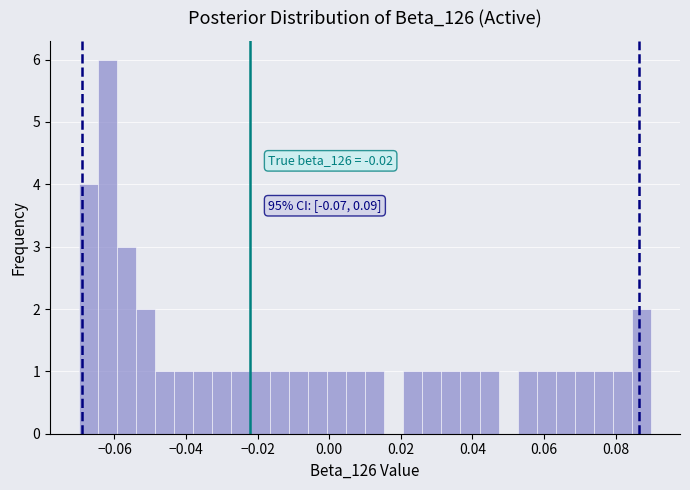

Around what value on the x-axis is the tallest bar? Give the approximate position of its centre, as read against the axis.

-0.062